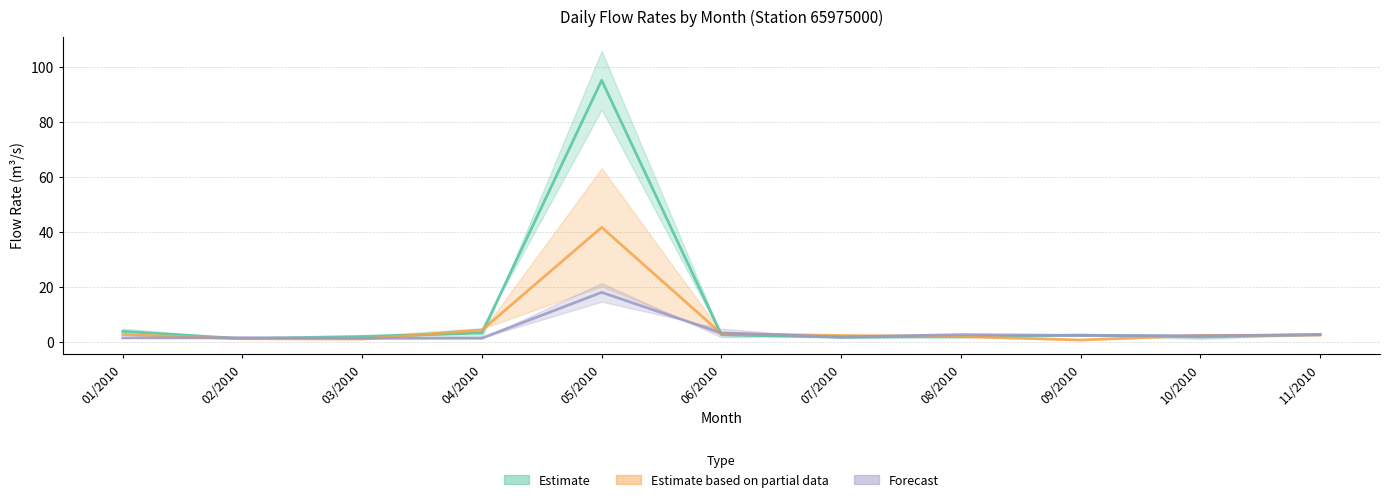

Rank the categories by Estimate value from highest to lowest.

05/2010, 01/2010, 04/2010, 11/2010, 06/2010, 09/2010, 03/2010, 10/2010, 08/2010, 07/2010, 02/2010